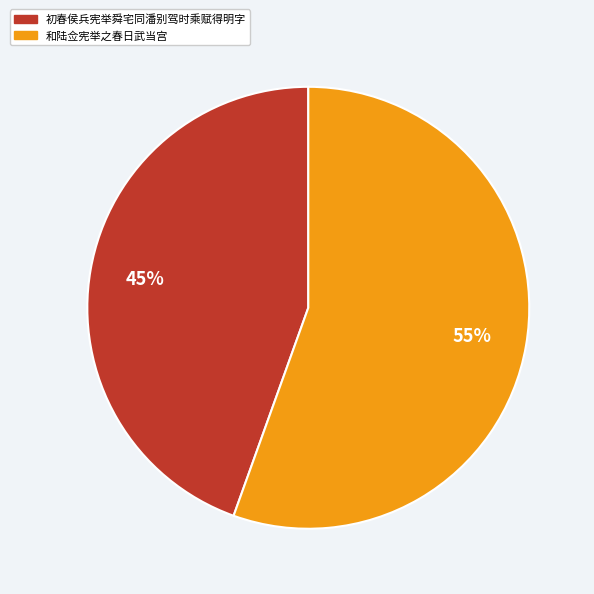

Combined, do 初春侯兵宪举舜宅同潘别驾时乘赋得明字 and 和陆佥宪举之春日武当宫 account for over 50%?

Yes